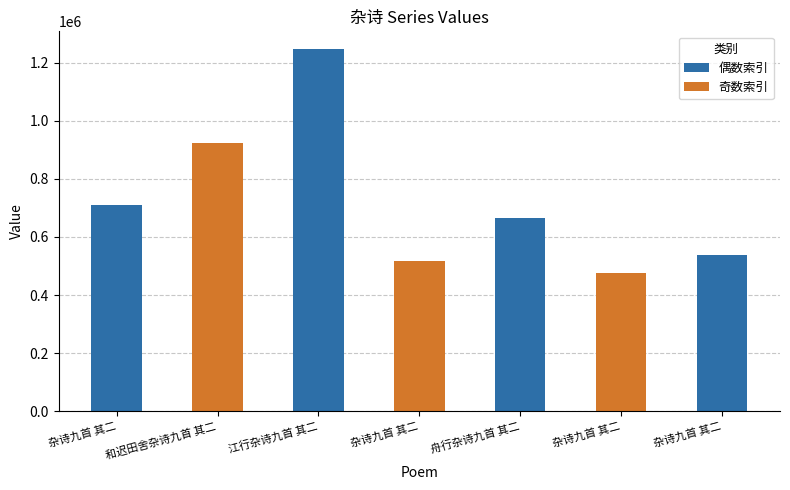

What is the difference between the second highest and second lowest values?

407048